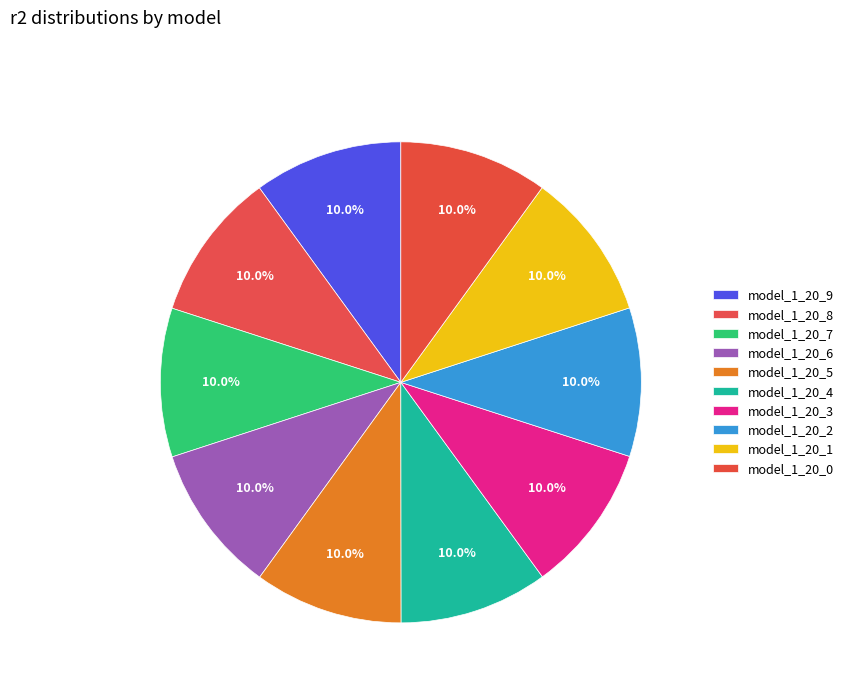

What is the smallest slice in the pie chart?

model_1_20_0